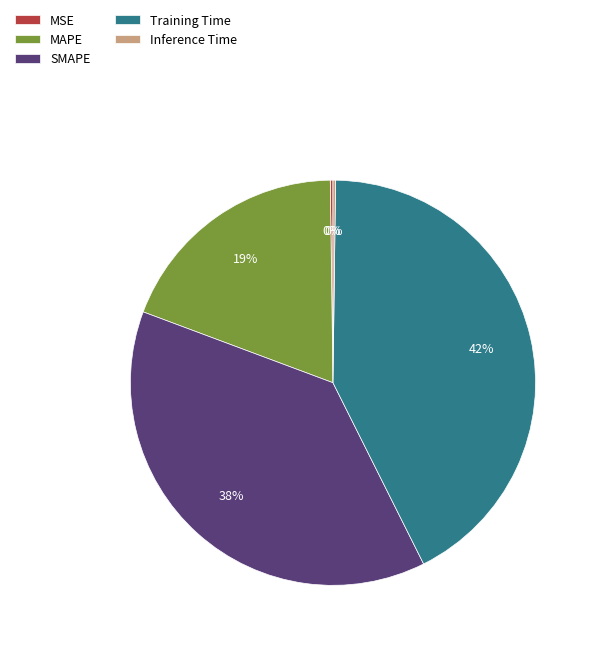

Approximately how many times larger is the value at SMAPE compared to MAPE?

2.0